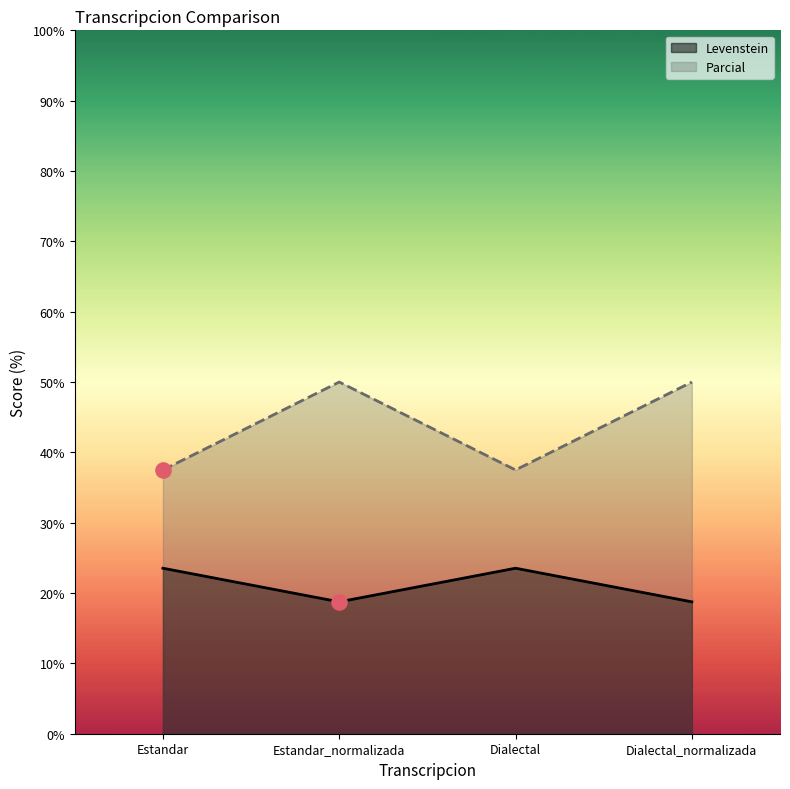

Which series reaches the minimum Y coordinate?

Levenstein